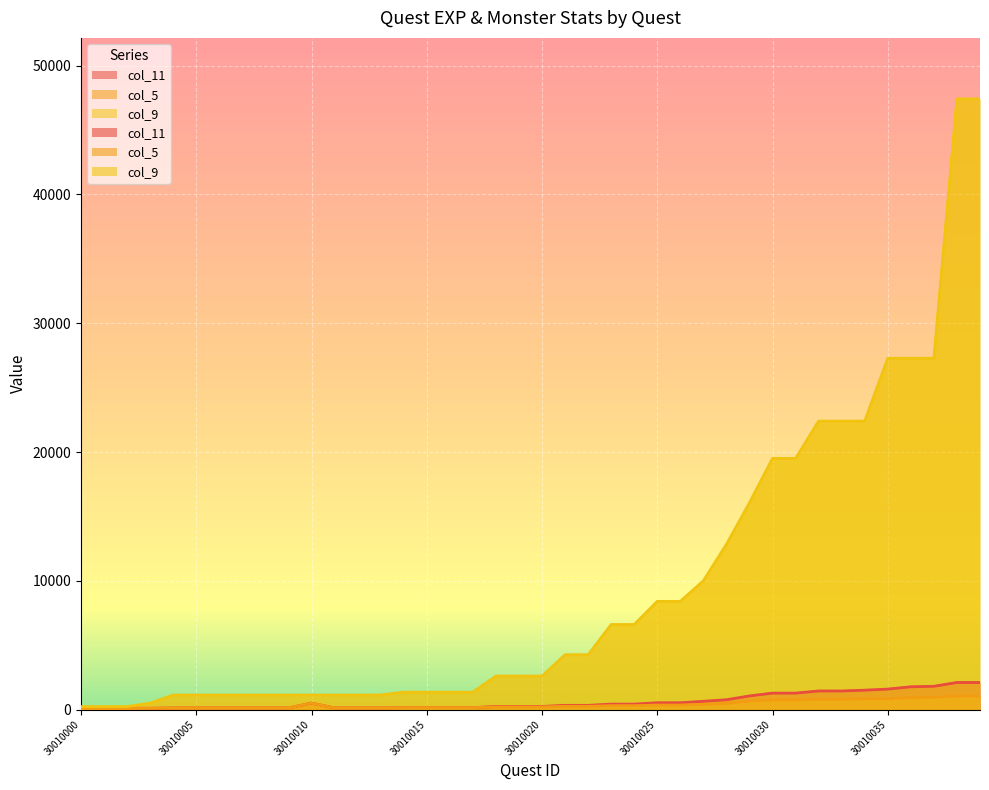

Which category has the lowest value in the col_9 series?

30010000